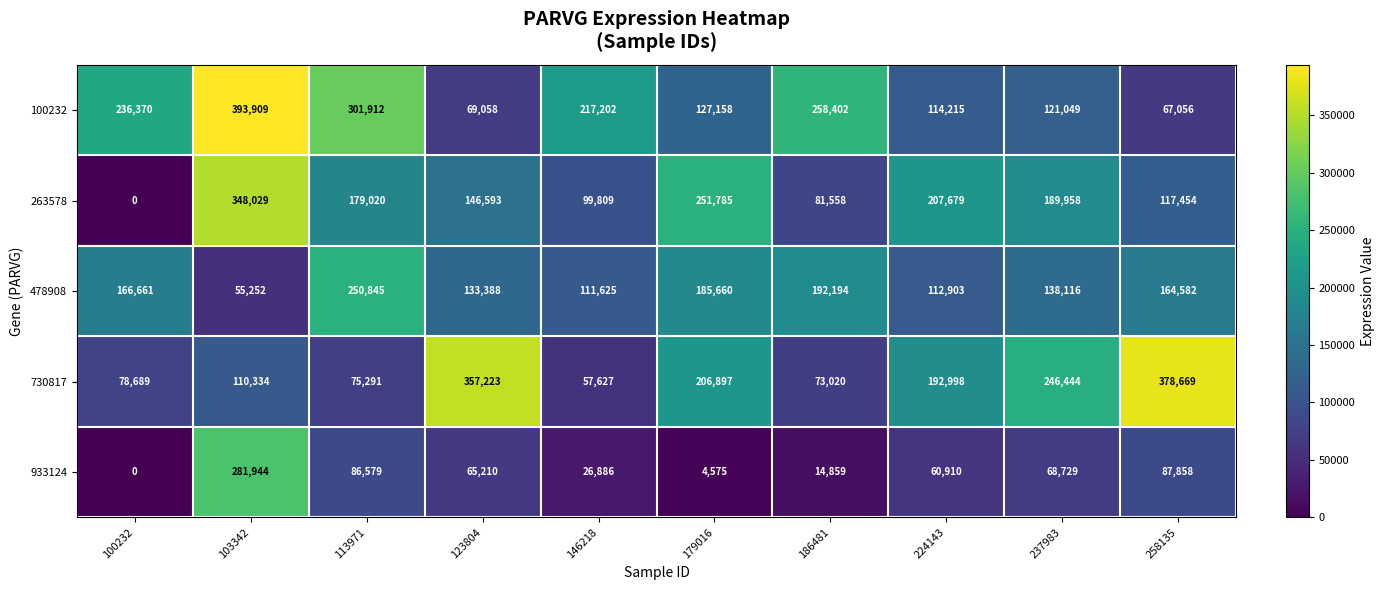

The value of 730817 at 146218 is 57627. True or false?

True